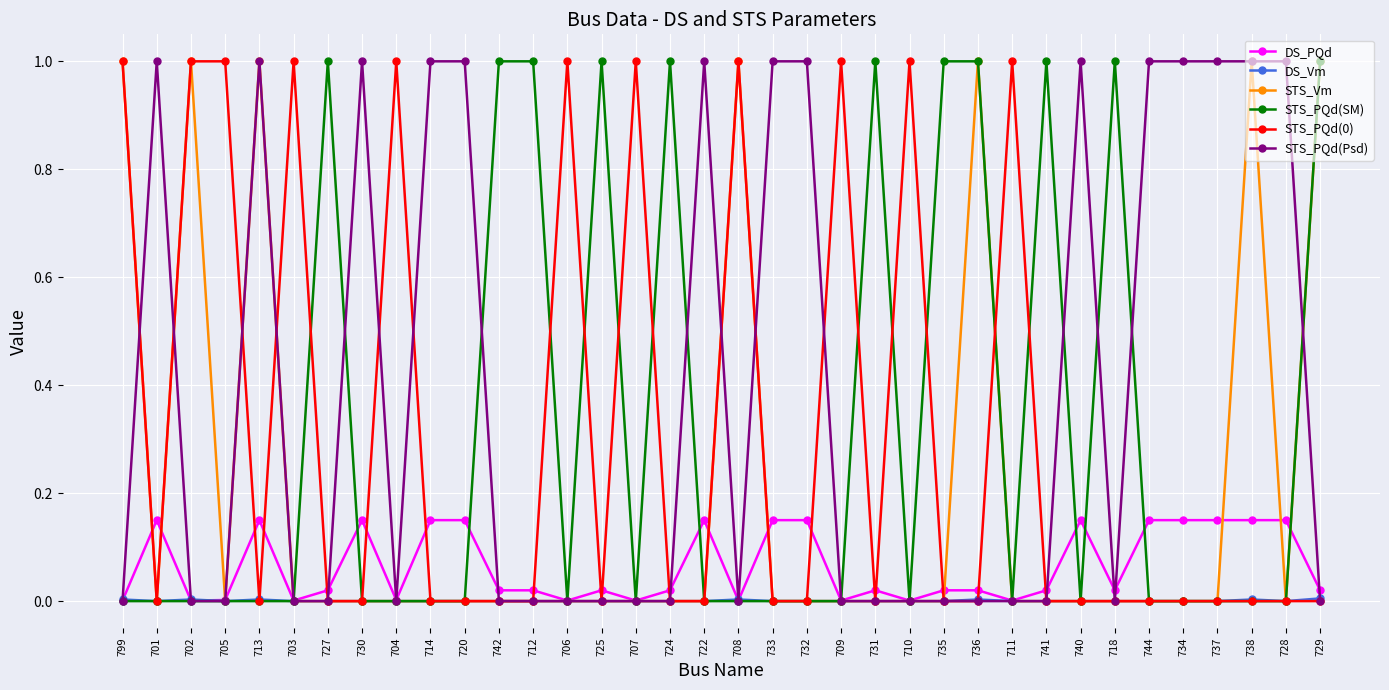

How many lines are shown in the chart?

6